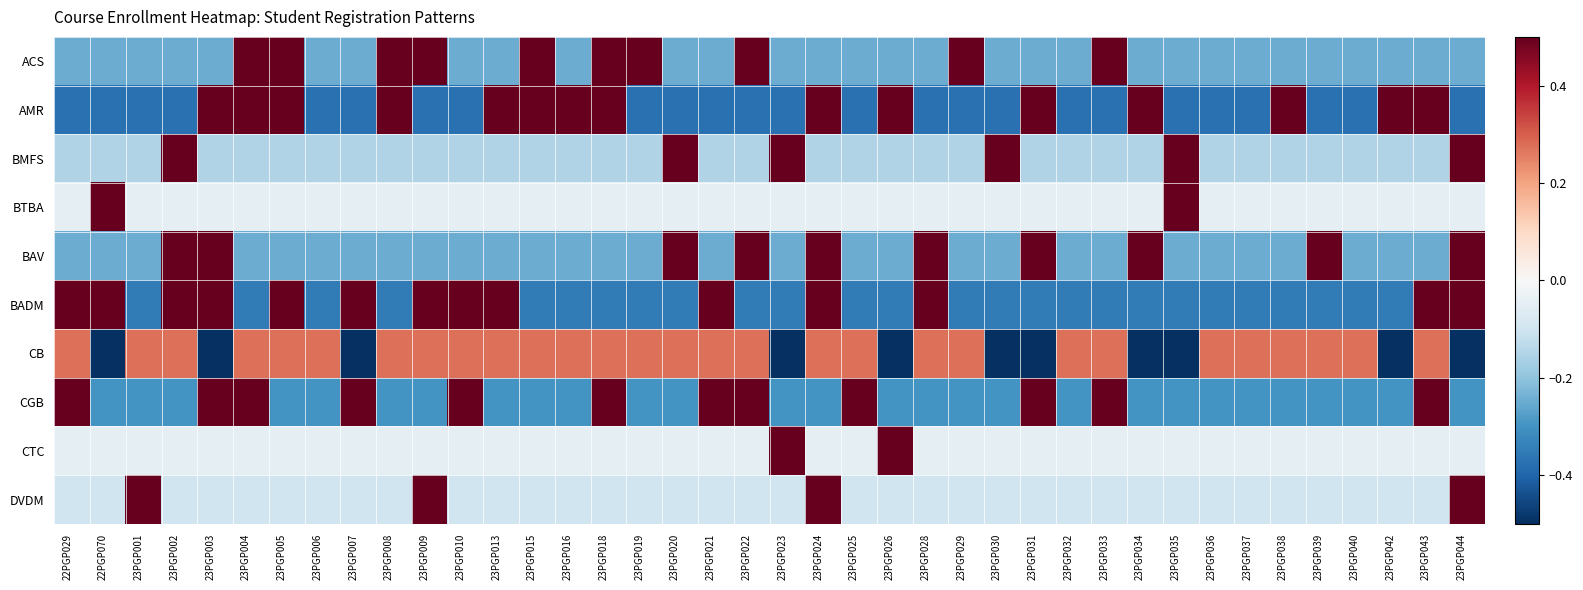

What is the difference between the highest and lowest values at 23PGP038?

1.0